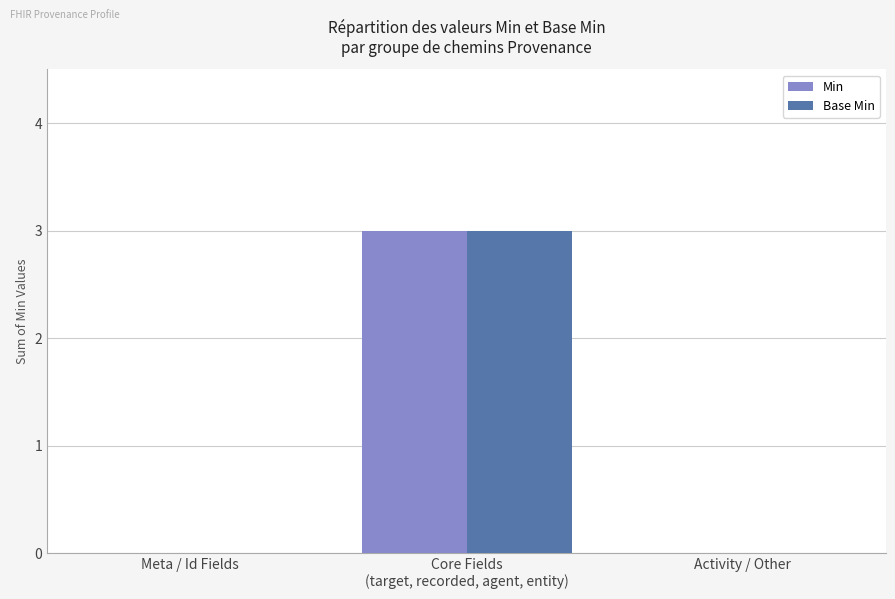

How many categories are shown in the chart?

3